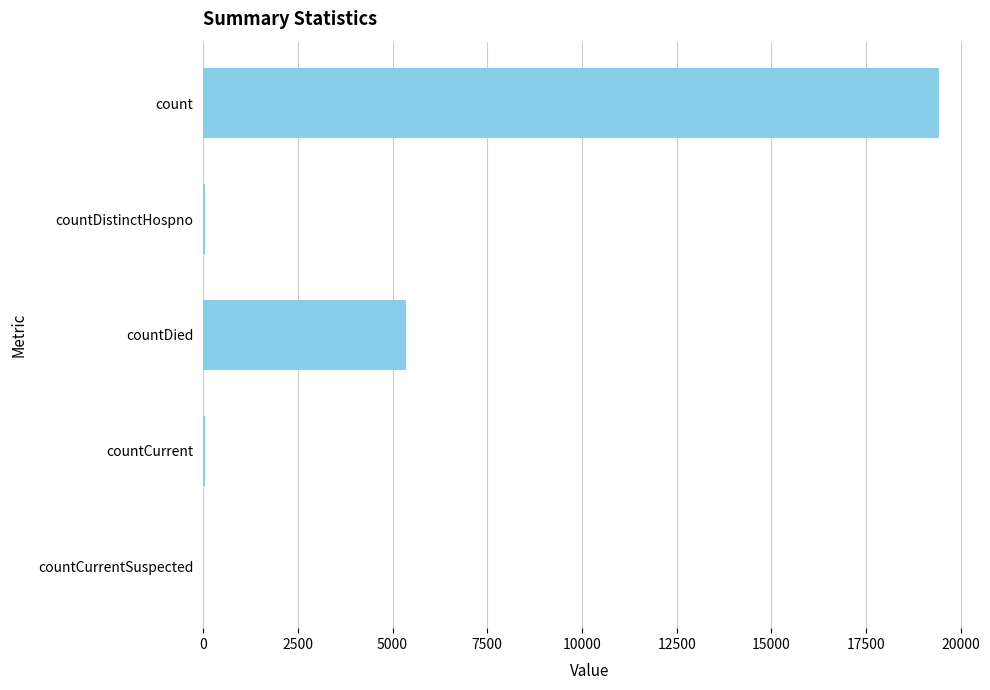

Where is the data nearest to the value 9710?

countDied